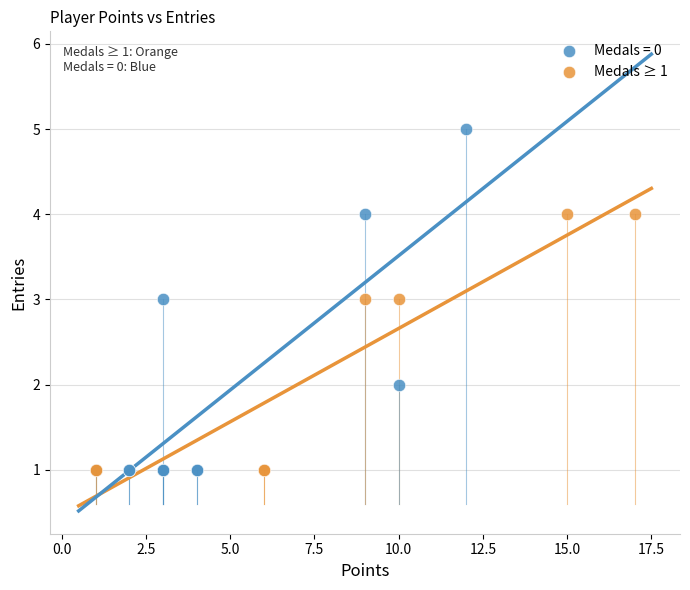

Which series reaches the maximum Y coordinate?

Medals = 0